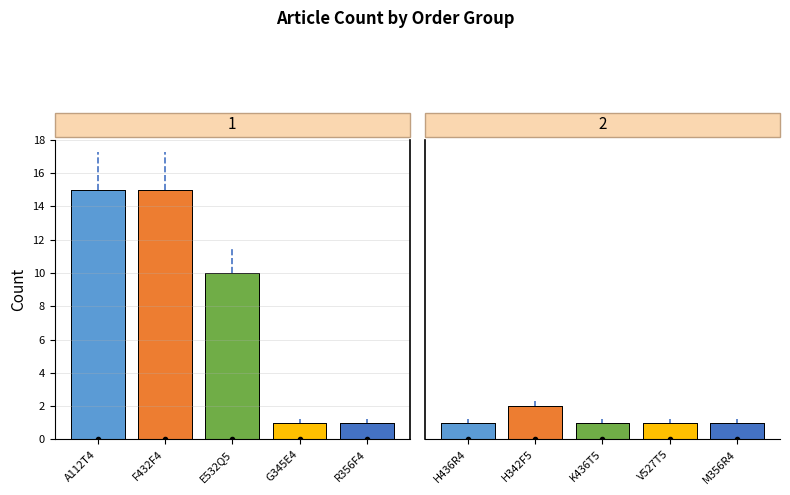

How many distinct data groups are displayed?

2